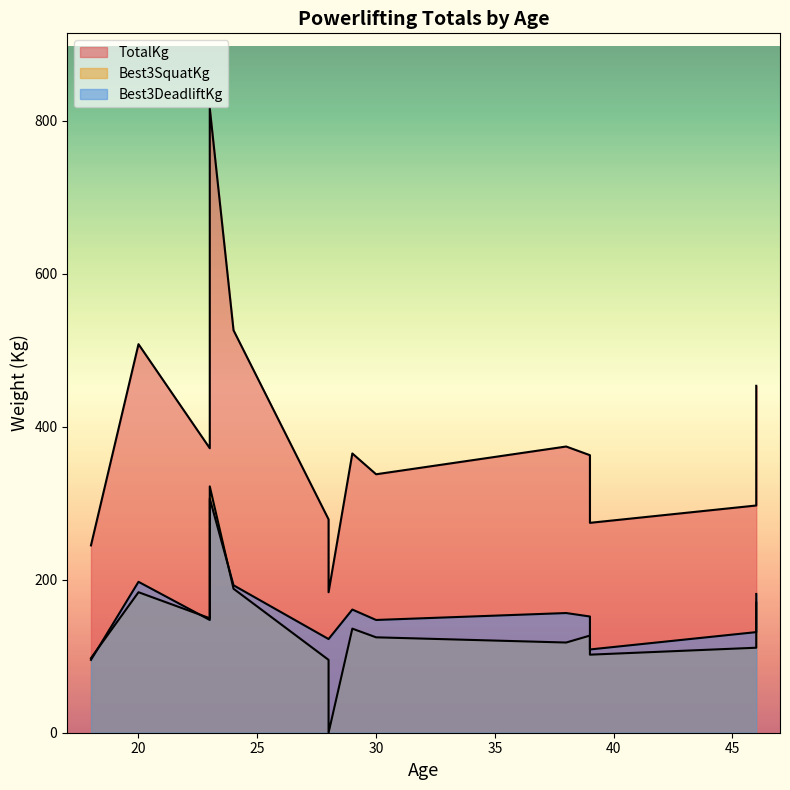

Read the TotalKg value at 30.

337.9